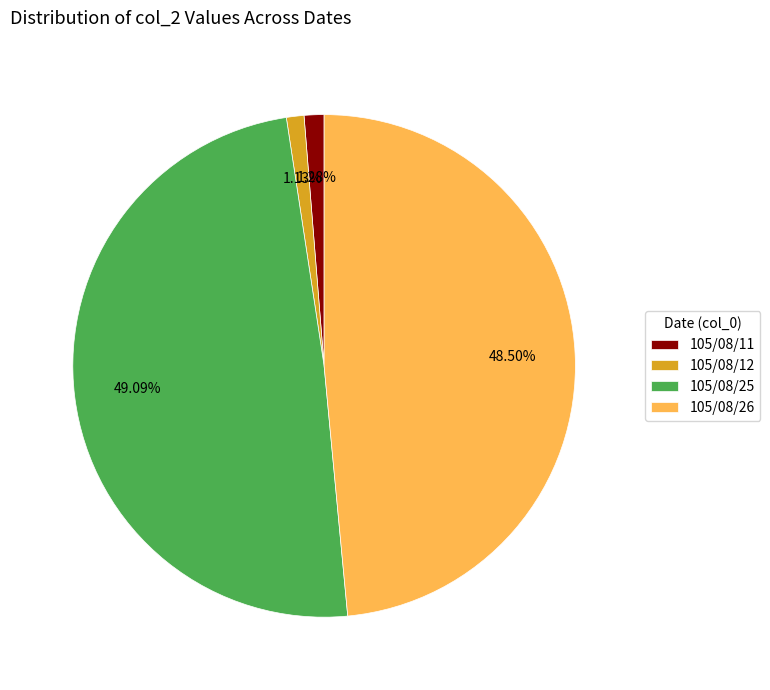

Does any single category account for the majority?

No